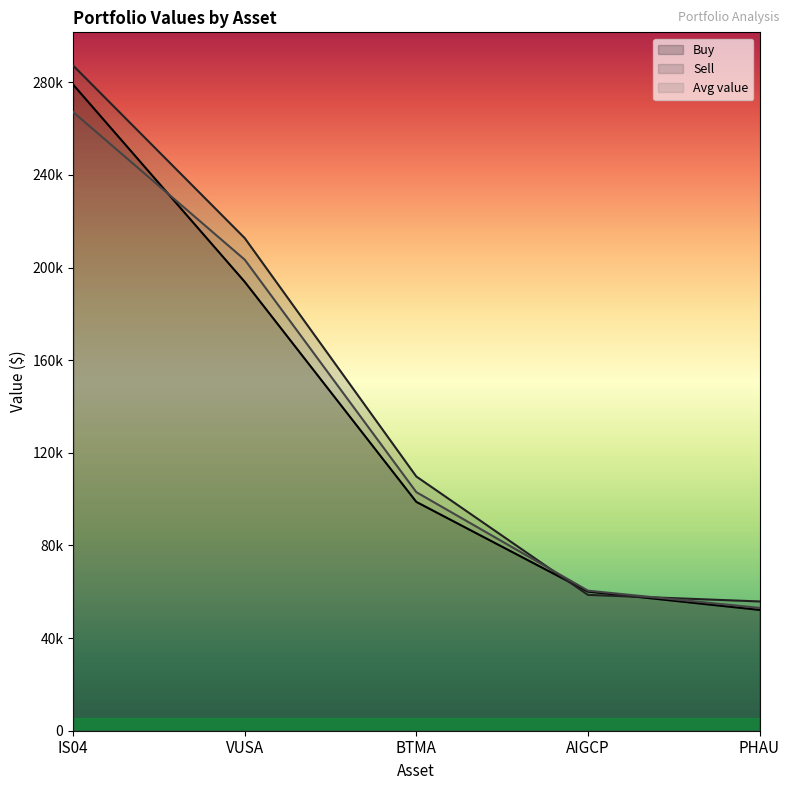

How many distinct data groups are displayed?

3